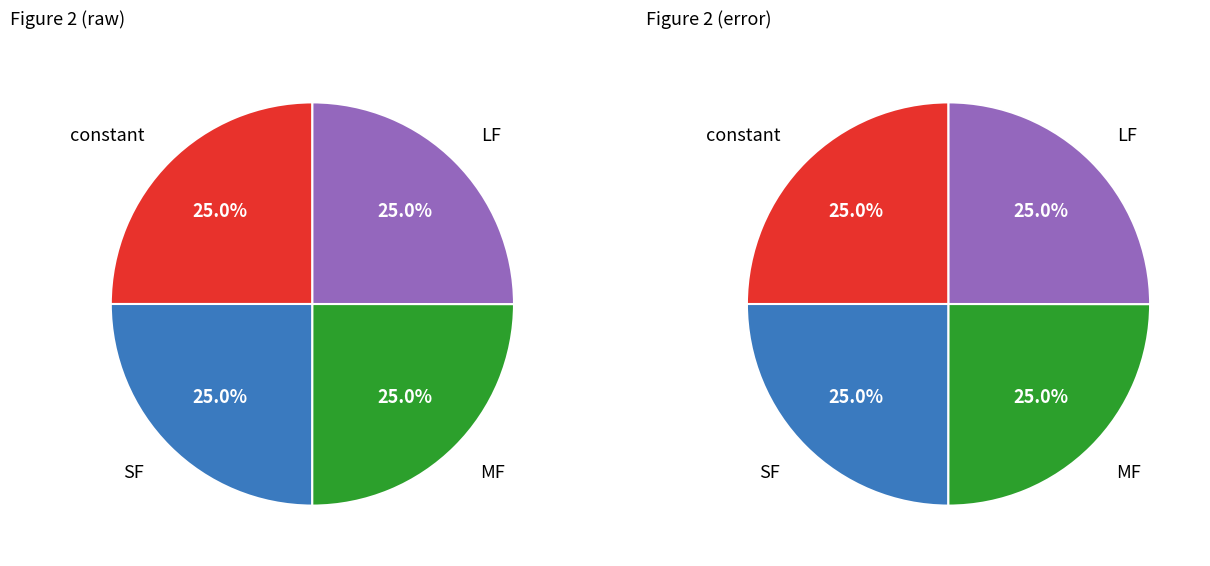

How many segments does this pie chart have?

4